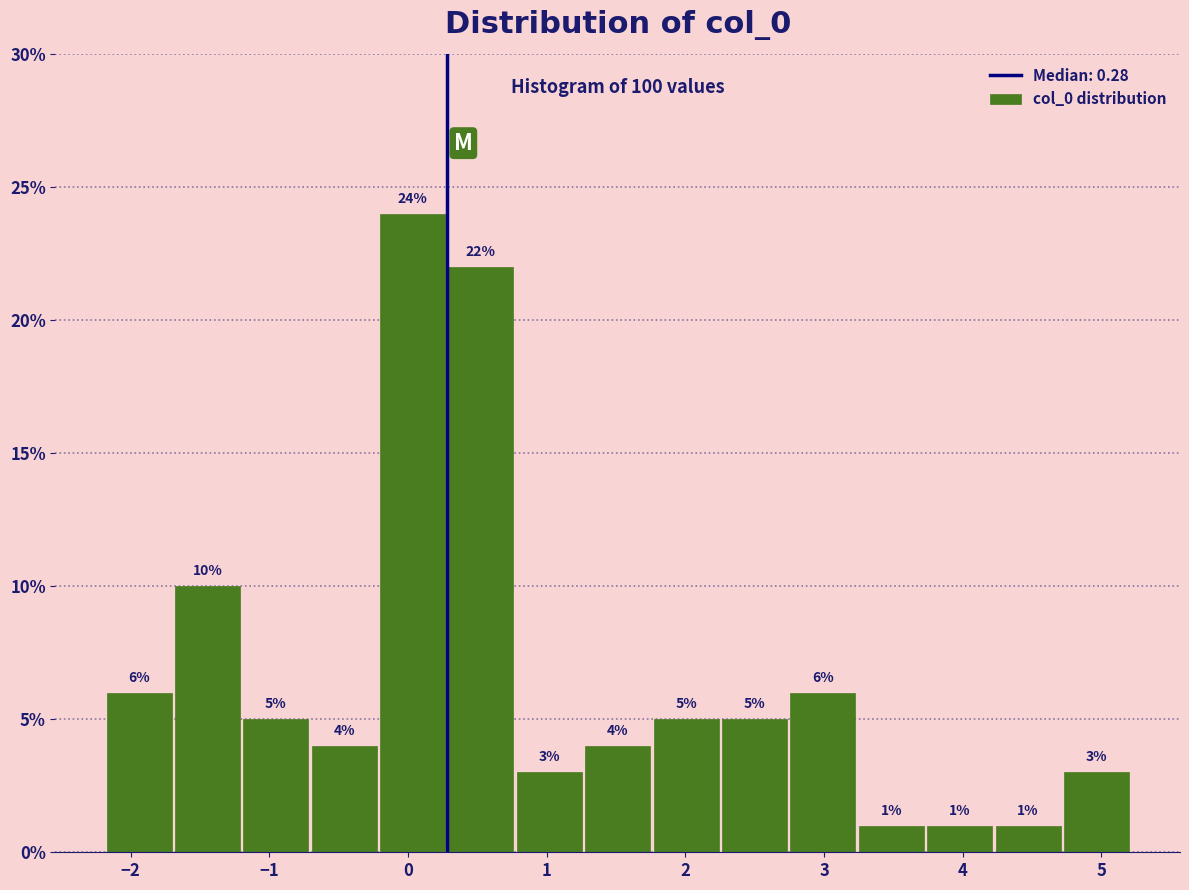

Reading left to right, list every bar in this chart as the range it spans on the x-axis followed by its height. The bar edges are not printed on the chart, so give them approximately, as read against the axis.

-2.2 to -1.7: 6
-1.7 to -1.2: 10
-1.2 to -0.7: 5
-0.7 to -0.2: 4
-0.2 to 0.3: 24
0.3 to 0.8: 22
0.8 to 1.3: 3
1.3 to 1.8: 4
1.8 to 2.3: 5
2.3 to 2.7: 5
2.7 to 3.2: 6
3.2 to 3.7: 1
3.7 to 4.2: 1
4.2 to 4.7: 1
4.7 to 5.2: 3